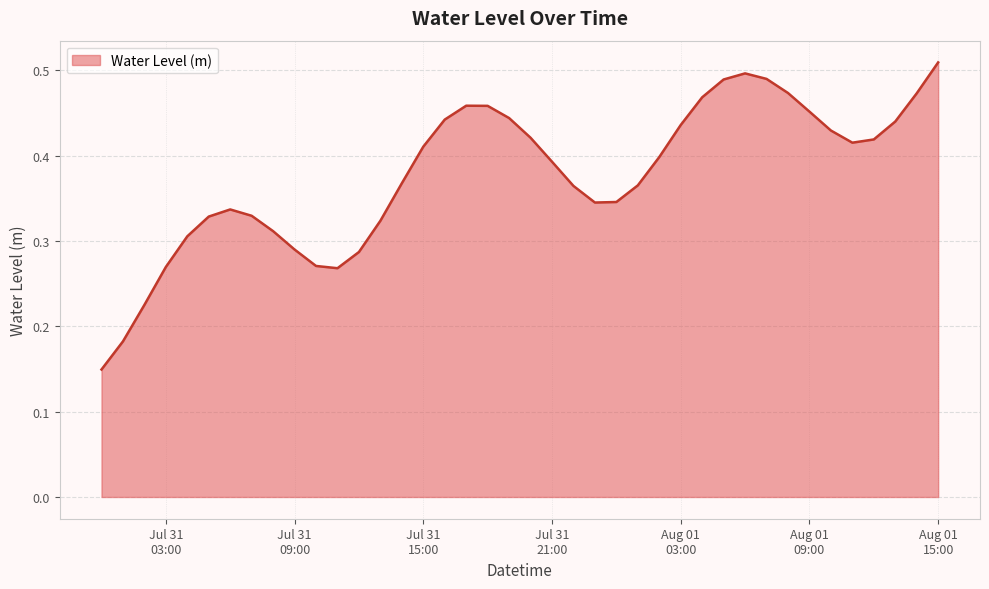

At which label is the value closest to 0?

2025-07-31 00:00:00